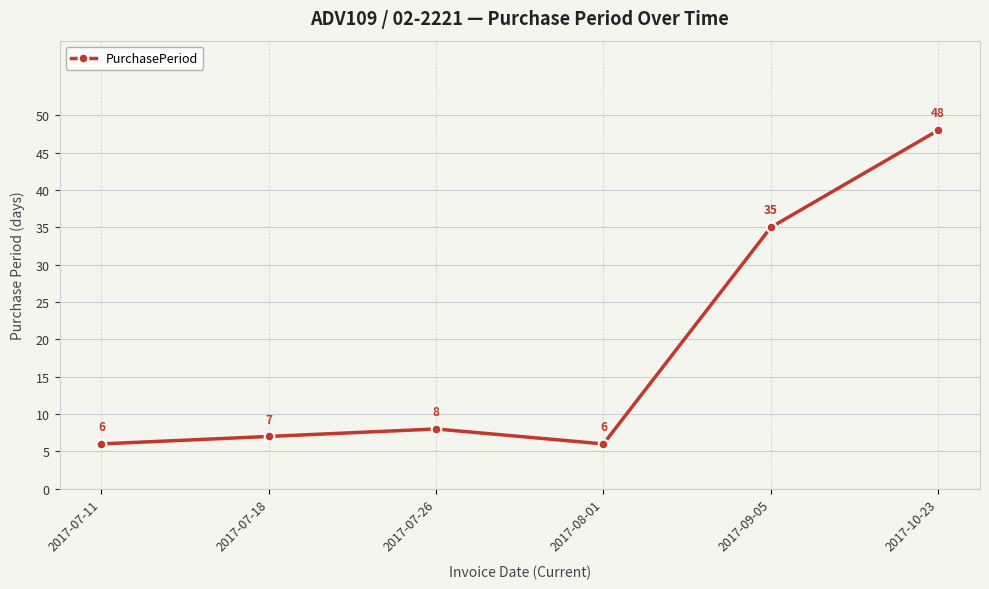

Reading right to left, what are all the values shown in this chart?

2017-10-23=48	2017-09-05=35	2017-08-01=6	2017-07-26=8	2017-07-18=7	2017-07-11=6